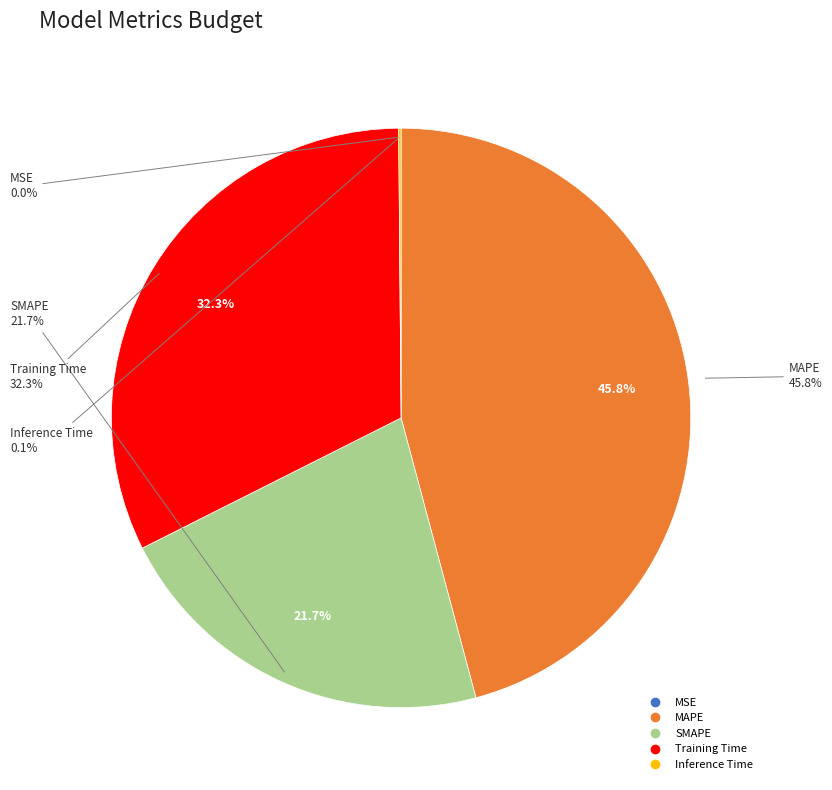

Which category has the biggest portion of the pie?

MAPE